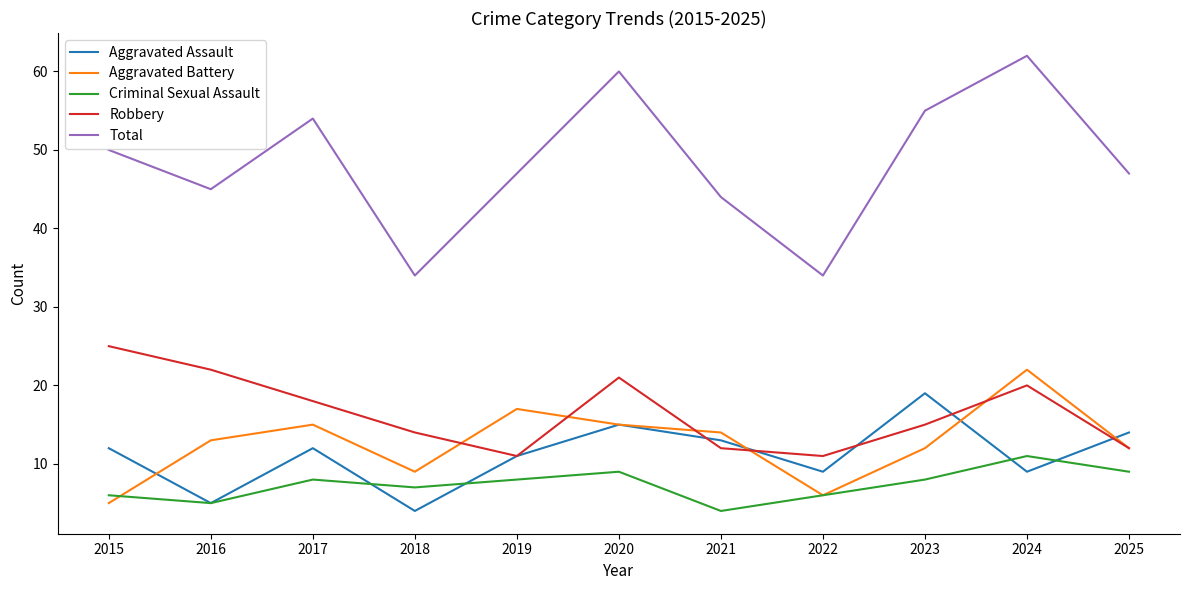

True or false: Aggravated Assault has a value of 9 at 2022.

True